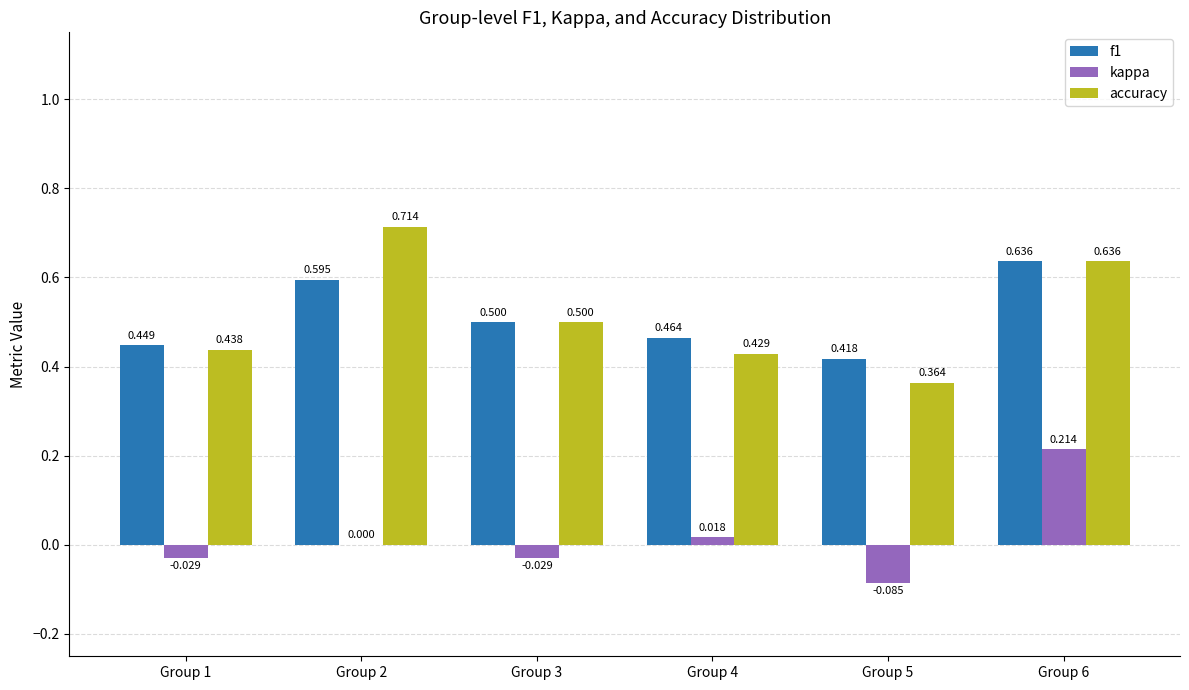

The value of kappa at Group 4 is 0.0. True or false?

True